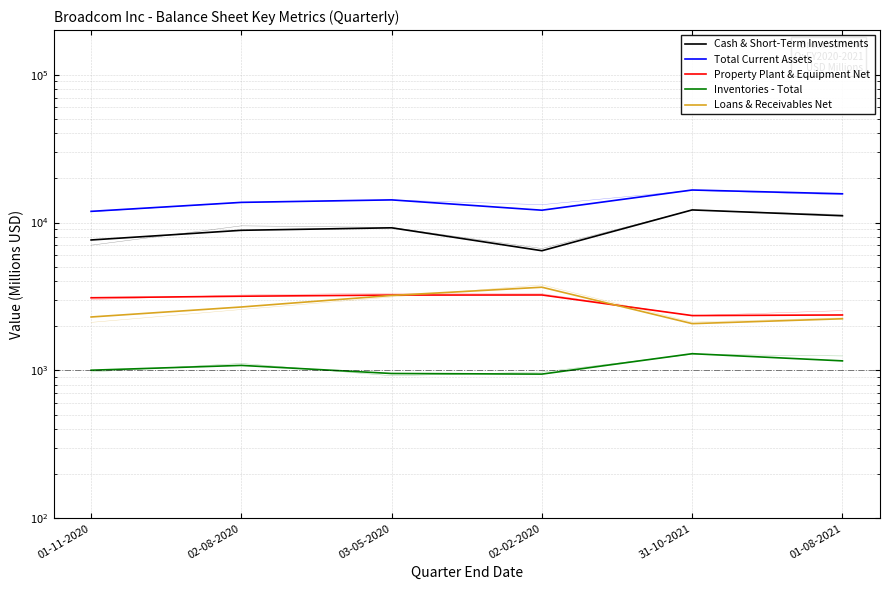

Read the Property Plant & Equipment Net value at 01-08-2021, to the nearest 50.

2350